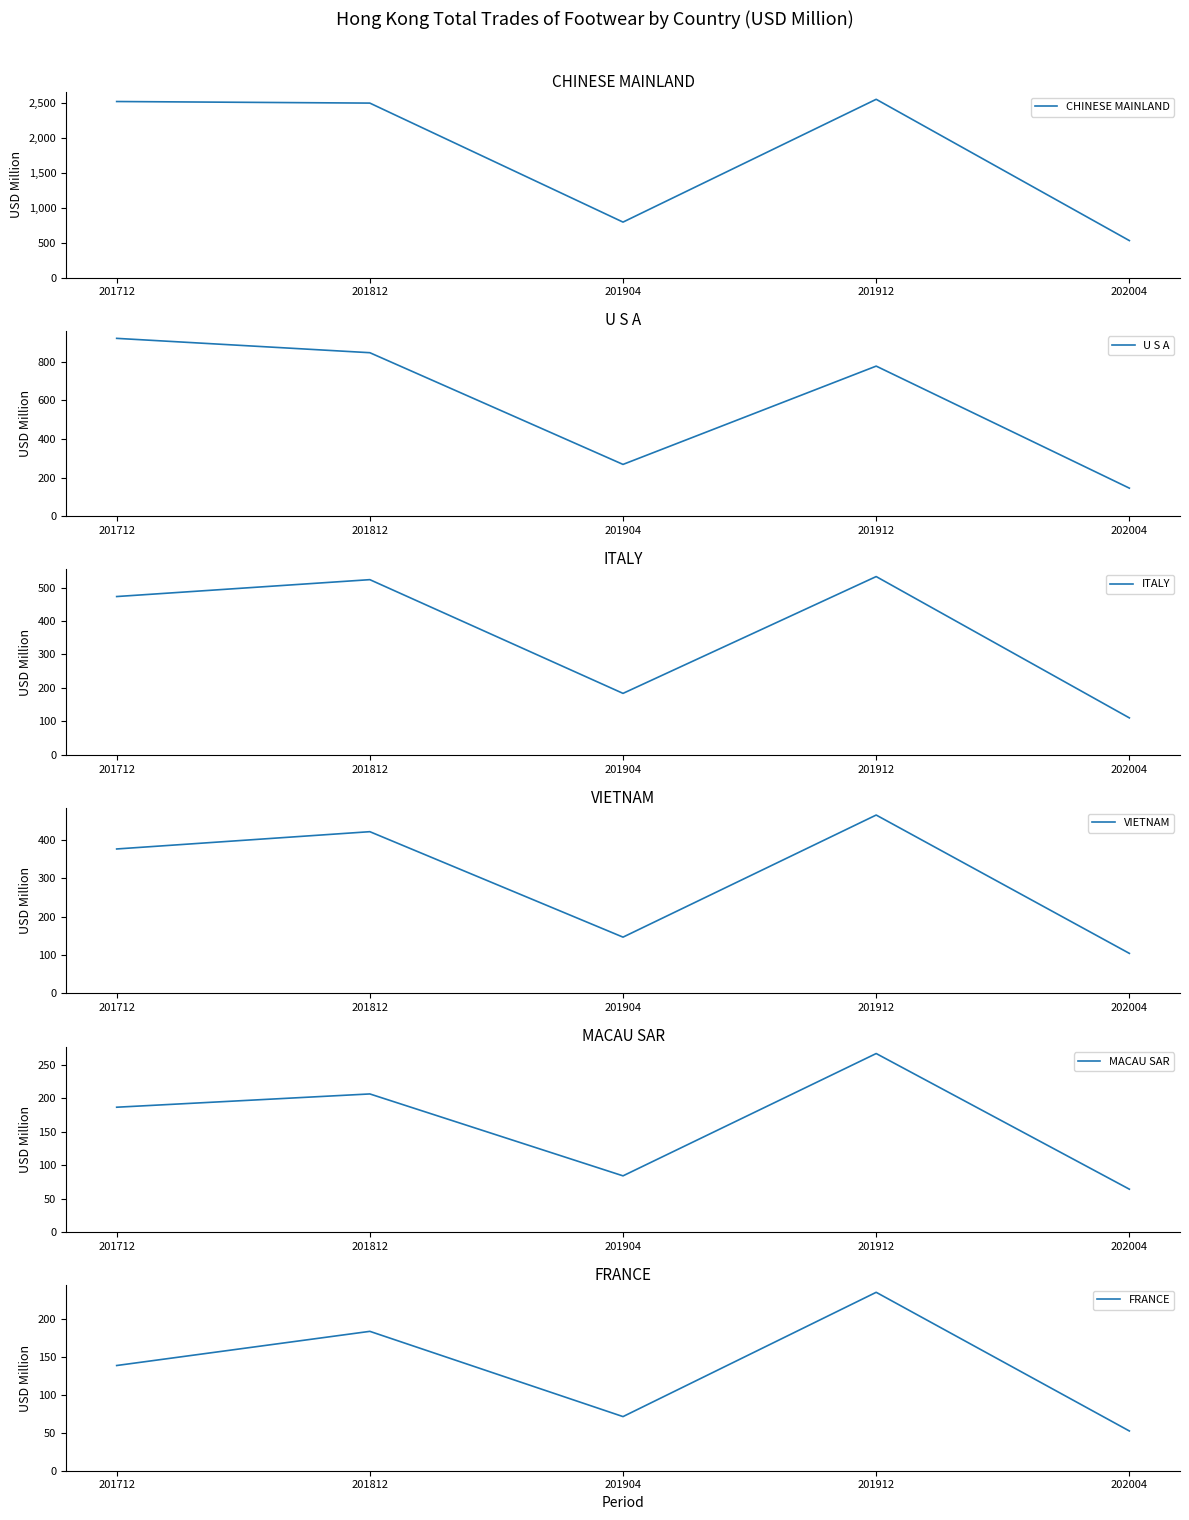

How many lines are shown in the chart?

6